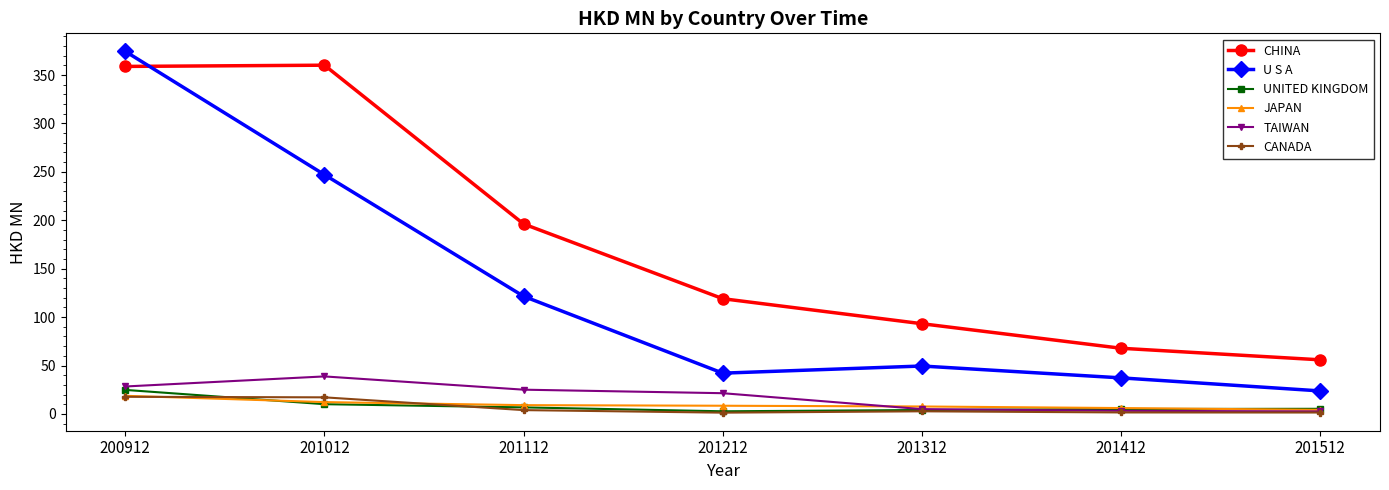

At how many categories does at least one series exceed 335?

2